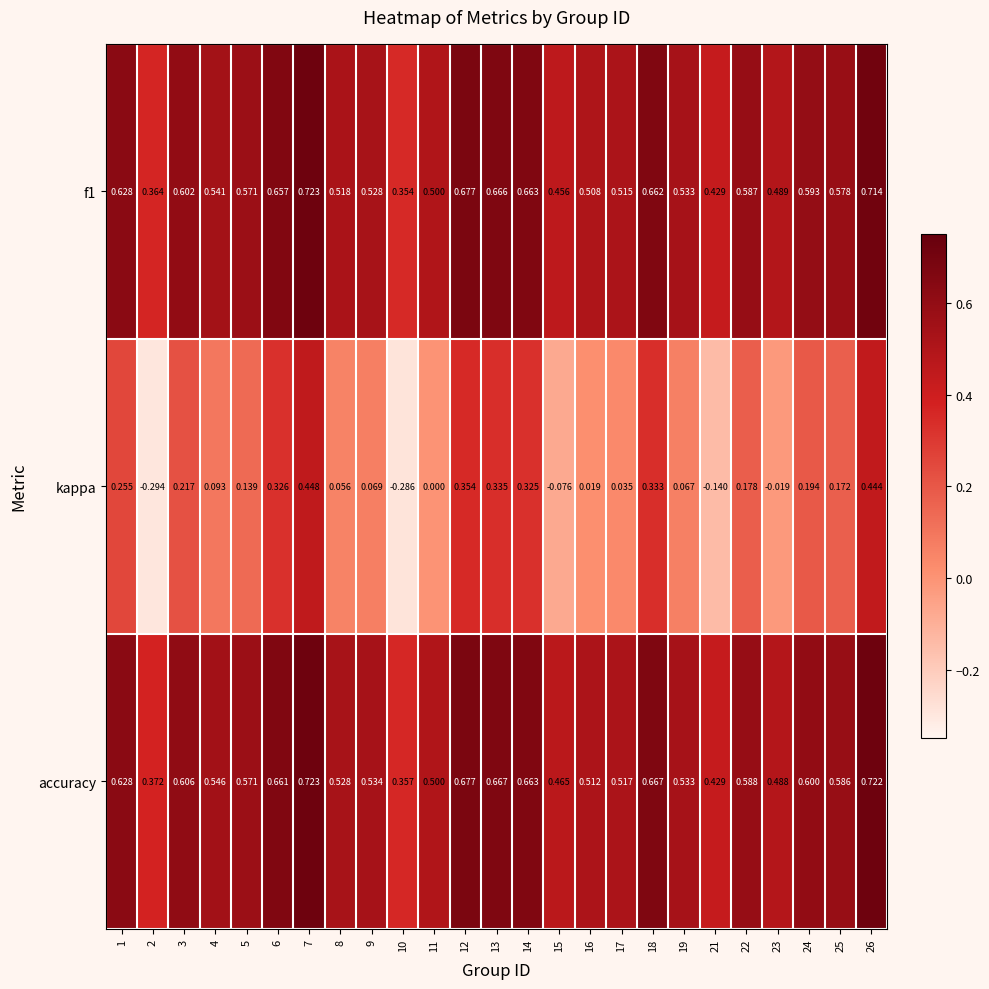

Which label corresponds to the largest value in the chart?

7